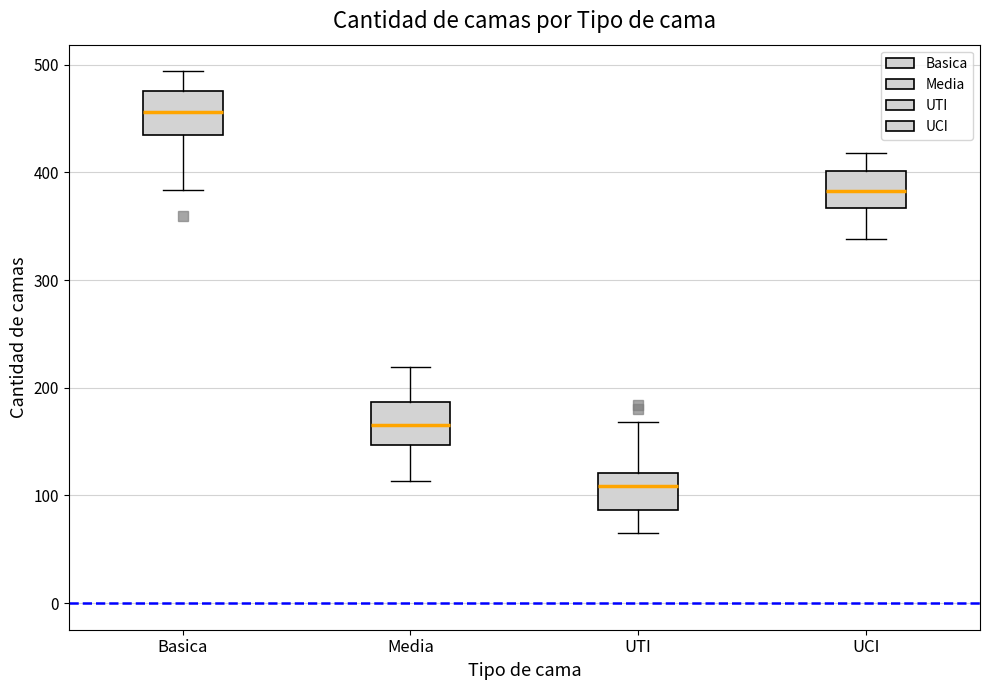

Where does the upper whisker of the box for UCI end on the y-axis? The values are not printed on the chart, so give them approximately, as read against the axis.

420